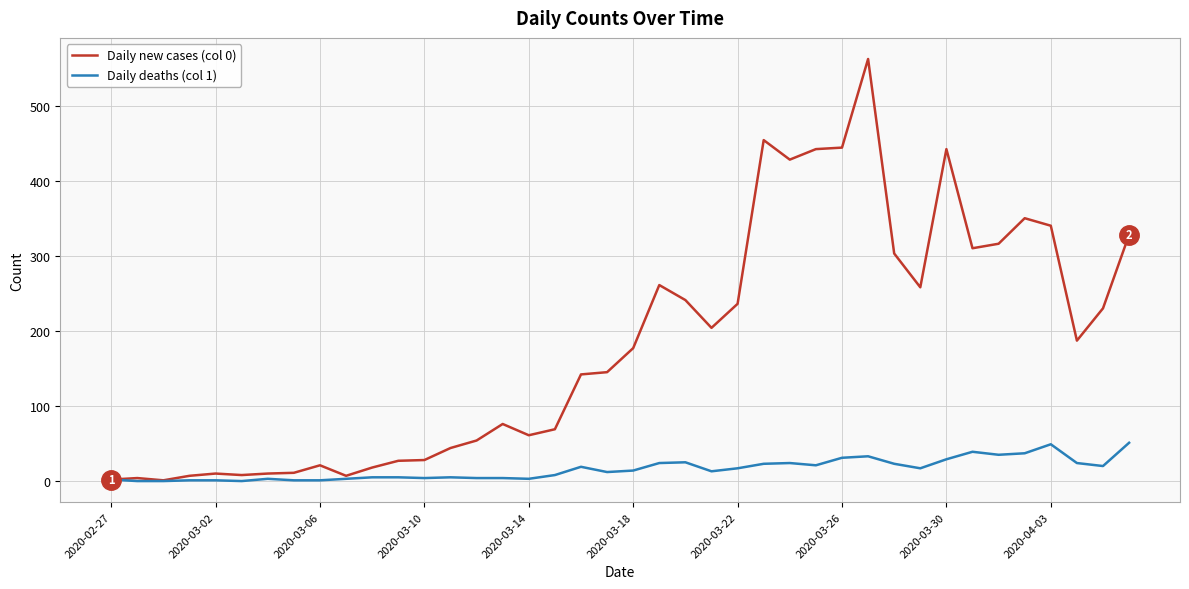

List the series in order of their peak value, highest first.

Daily new cases (col 0), Daily deaths (col 1)